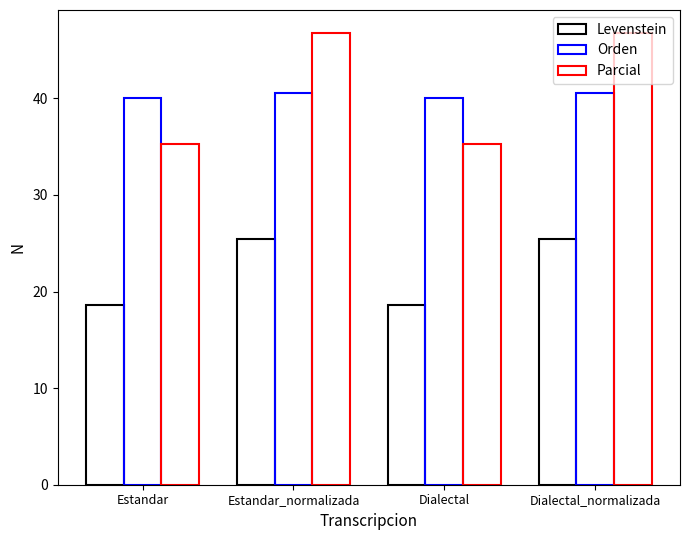

List the labels in order of Parcial value, smallest first.

Estandar, Dialectal, Estandar_normalizada, Dialectal_normalizada